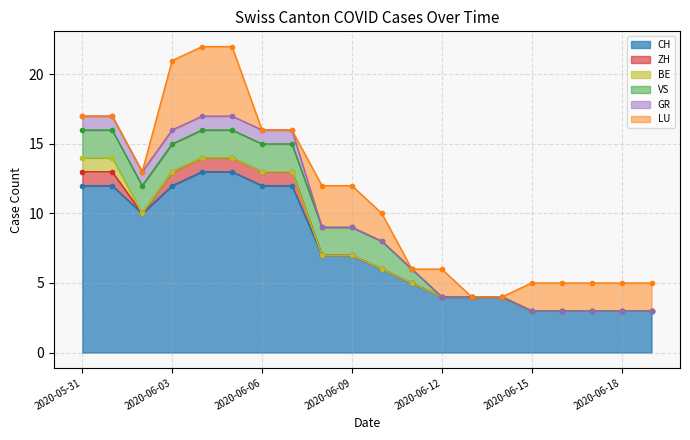

What is the label of the 13th point from the right?

2020-06-07